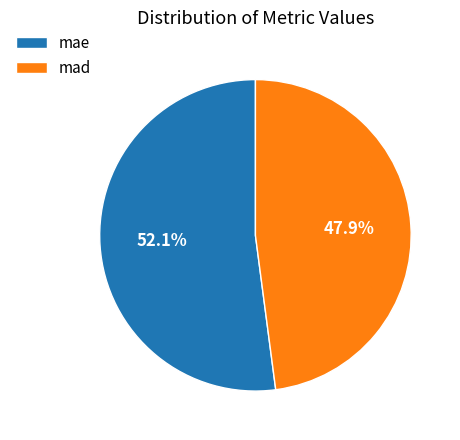

To the nearest percent, what percentage of the pie is mae?

52%